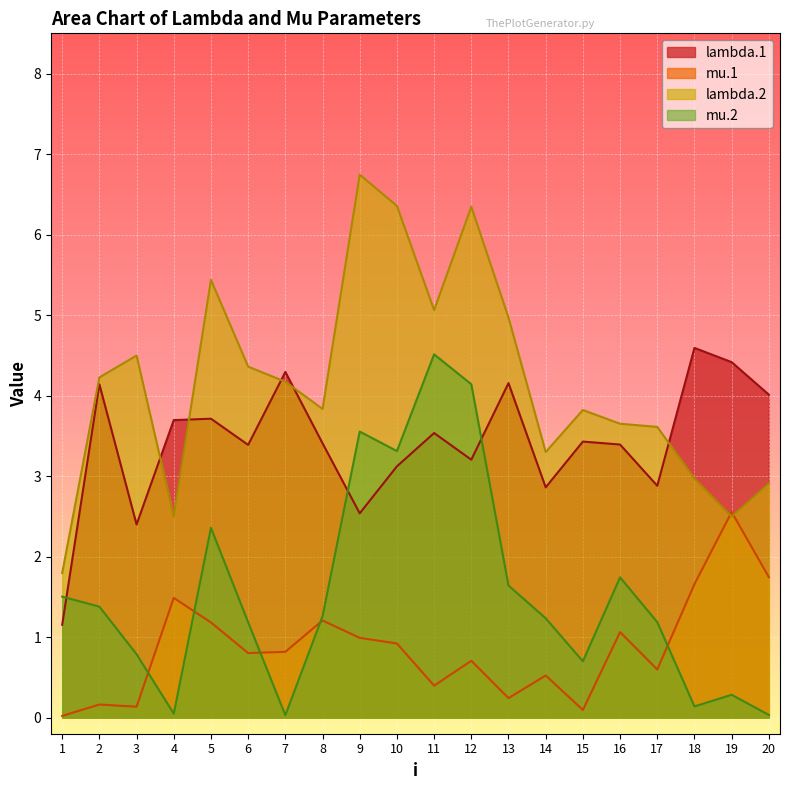

True or false: lambda.1 and mu.1 intersect in this chart.

False